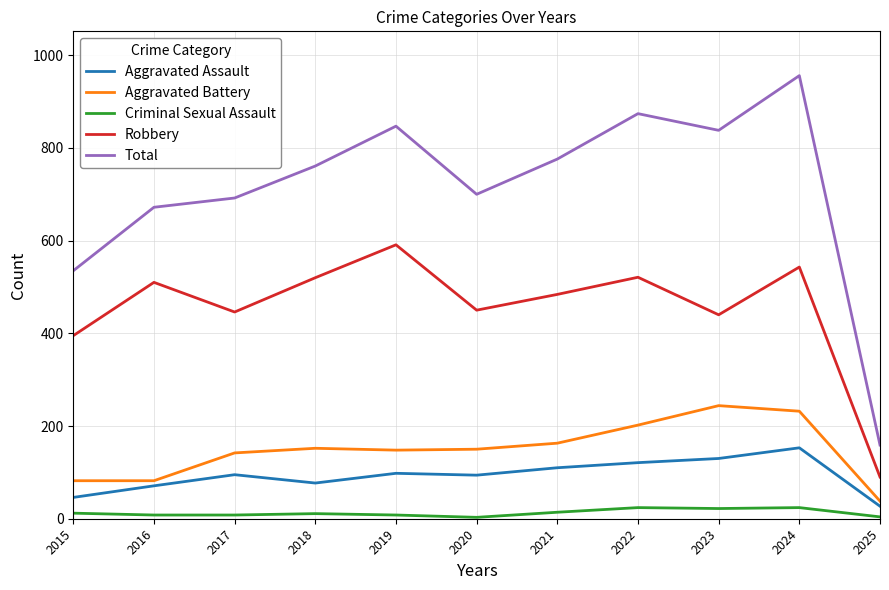

Where does the Criminal Sexual Assault series first go above 11?

2015